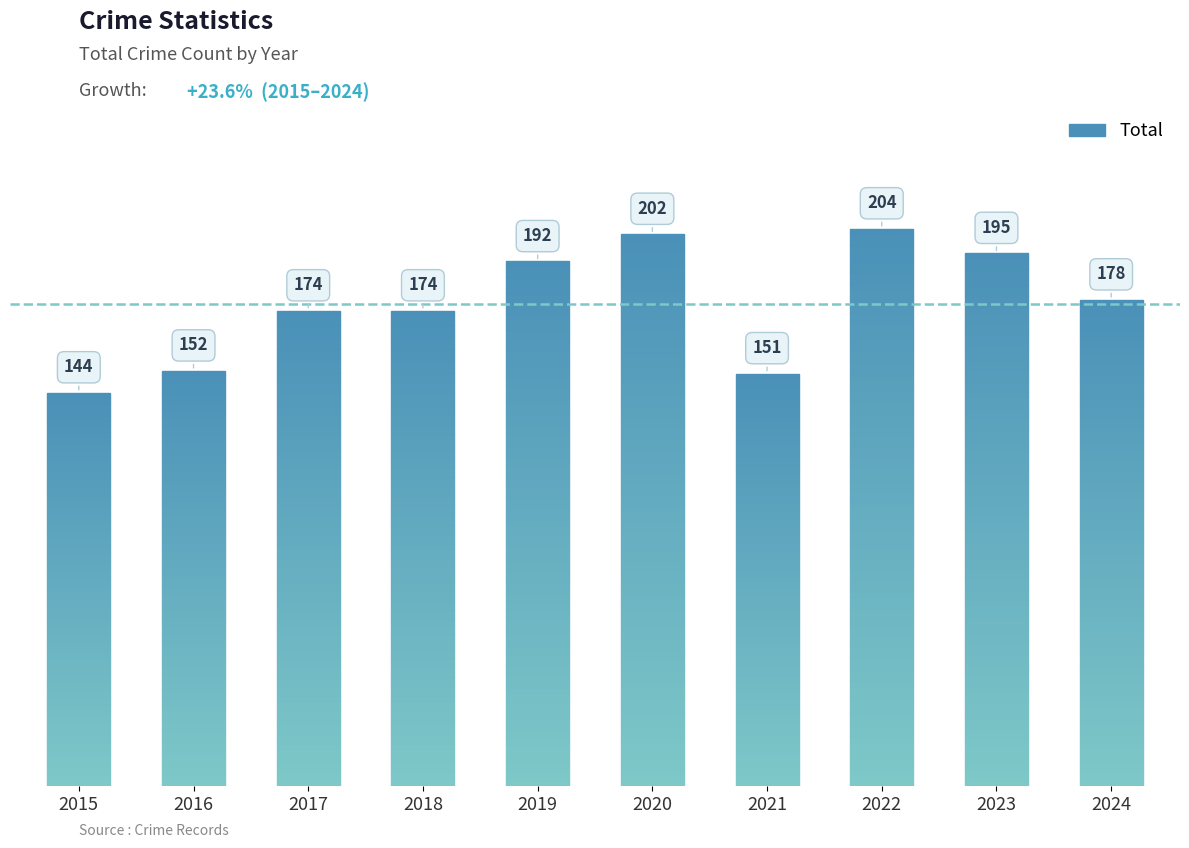

True or false: the data shows 174 at 2017.

True